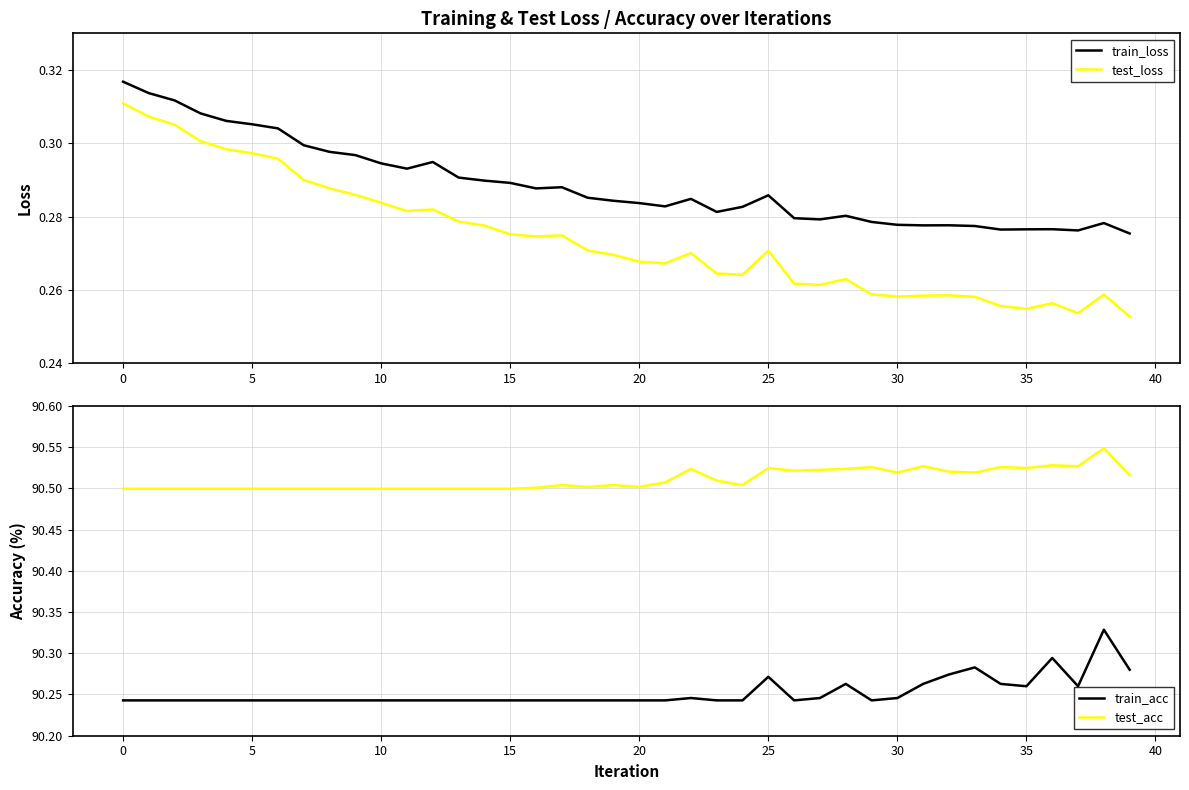

How many categories are shown in the chart?

40